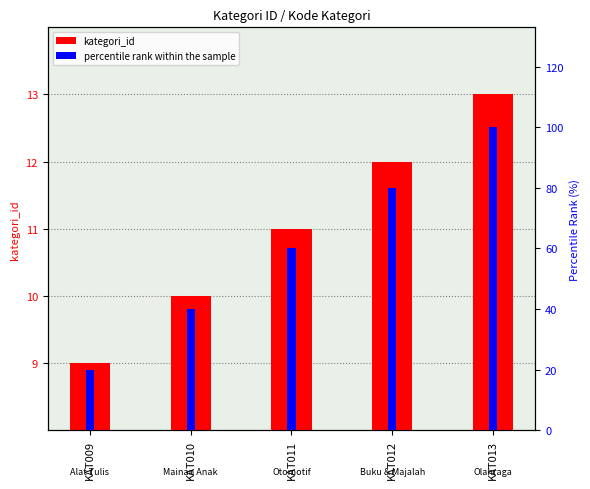

Reading right to left, extract all data points from this chart.

kategori_id: KAT013=13	KAT012=12	KAT011=11	KAT010=10	KAT009=9
percentile rank within the sample: KAT013=100	KAT012=80	KAT011=60	KAT010=40	KAT009=20